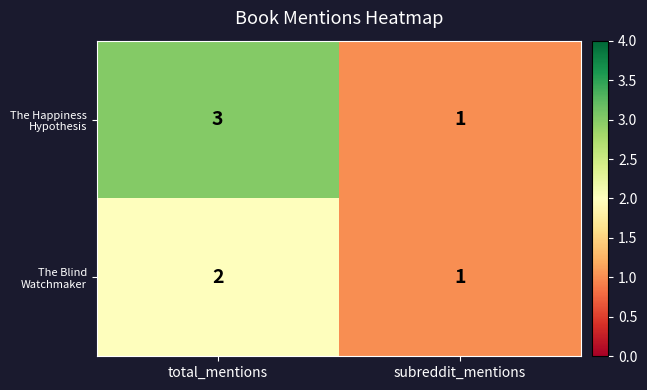

How many categories are shown in the chart?

2